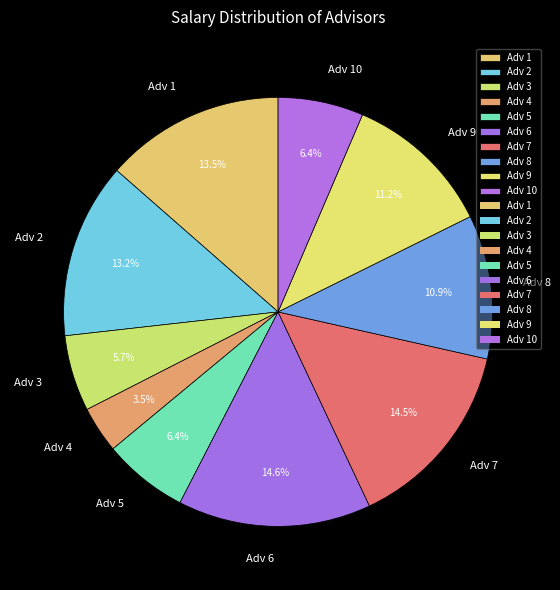

Is there a majority slice in this chart?

No